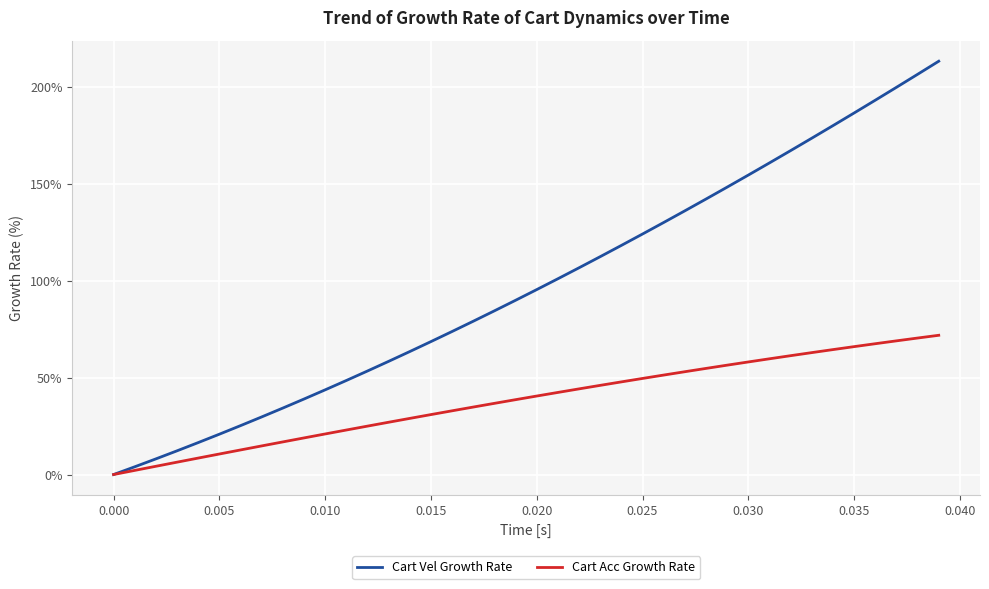

Is this an area chart (filled region under the line)?

No